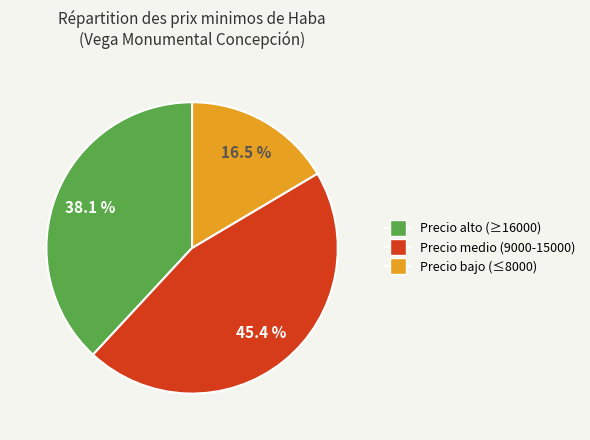

Does any single category account for the majority?

No